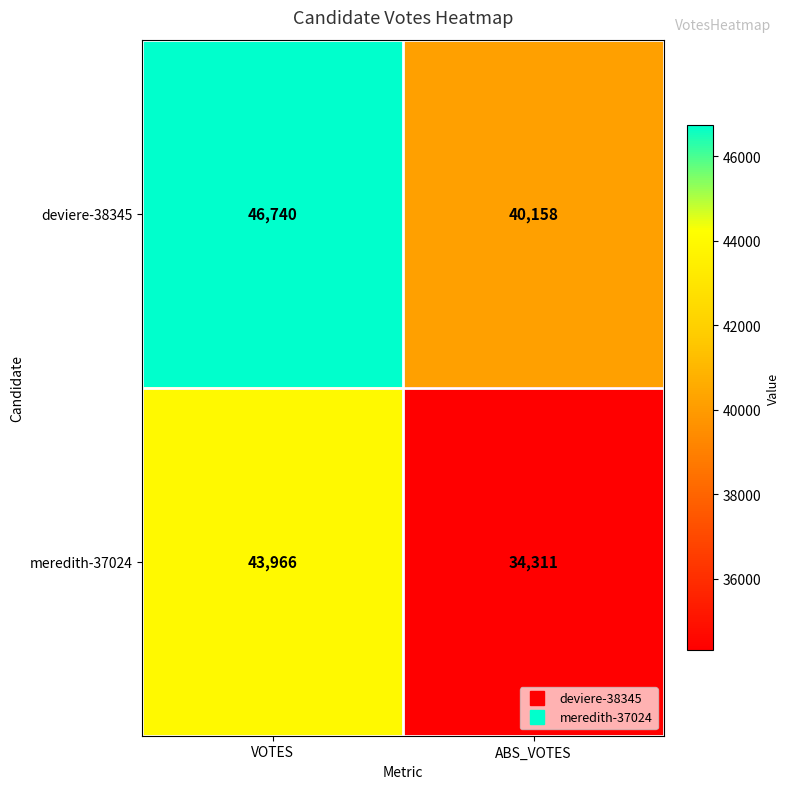

At which category does the chart reach its peak across all series?

VOTES